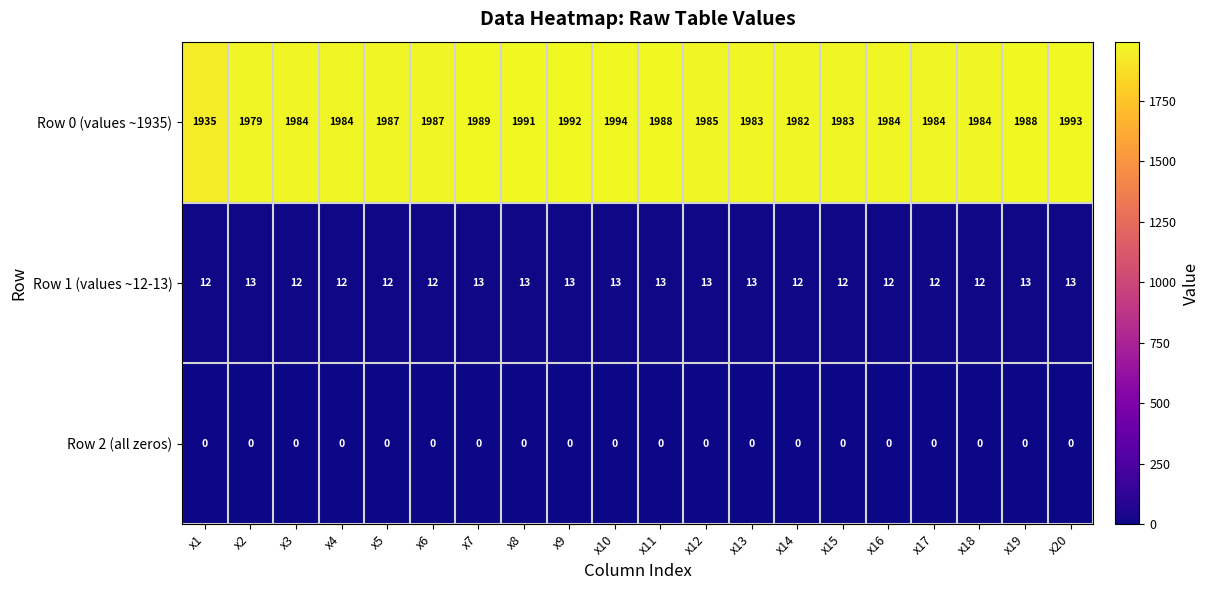

Rank the series at x13 from highest to lowest value.

Row 0 (values ~1935), Row 1 (values ~12-13), Row 2 (all zeros)